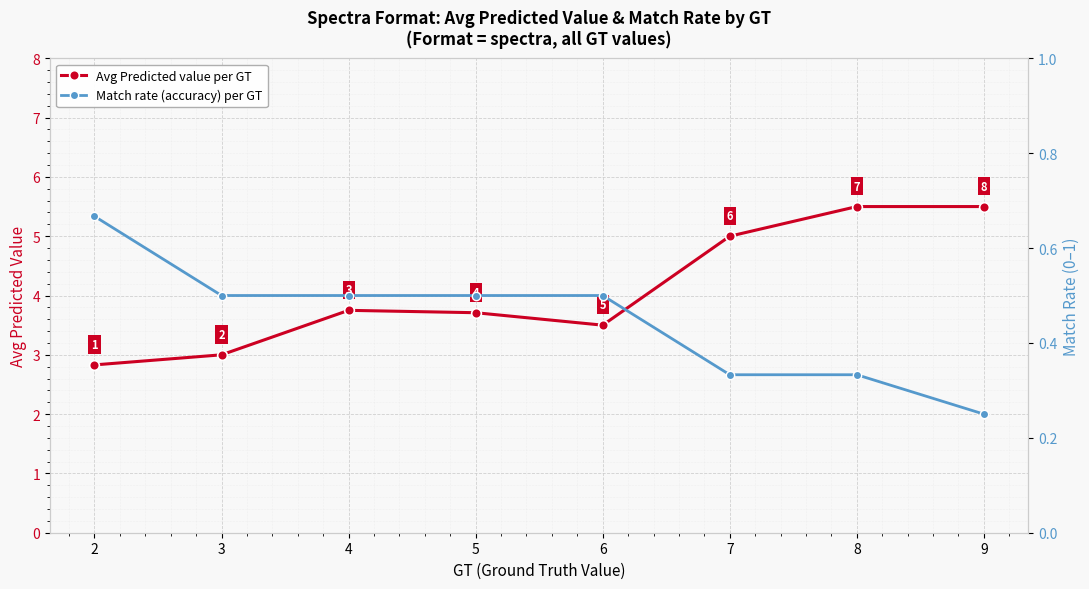

Is it true that Avg Predicted value per GT equals 6.5 at 5?

False